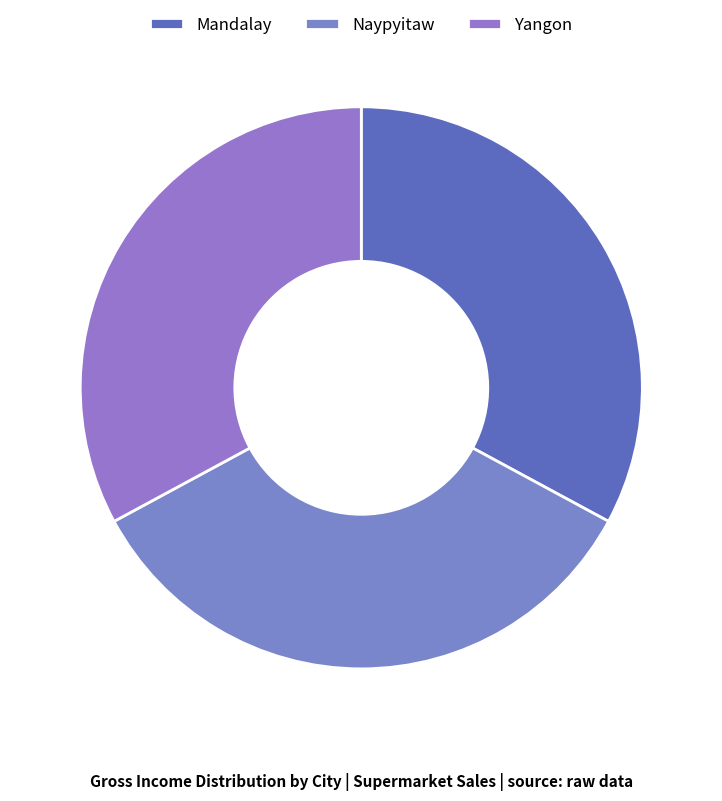

How many segments does this pie chart have?

3